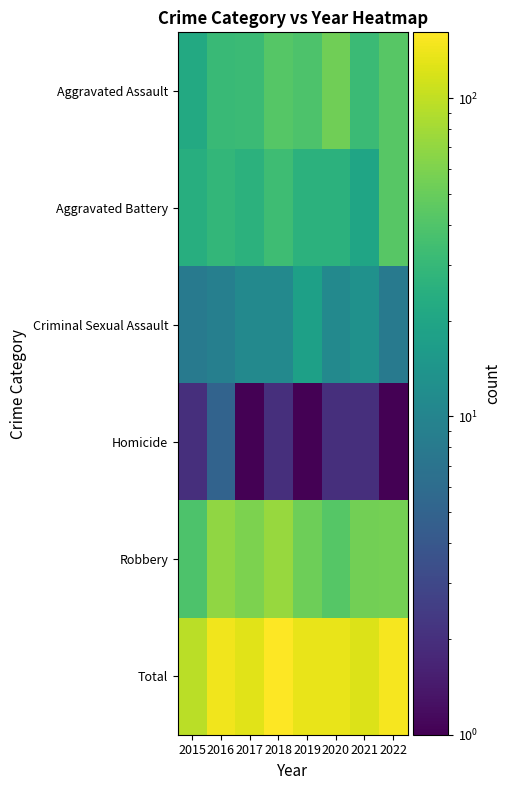

Reading left to right, transcribe all the data shown in this chart.

Aggravated Assault: 2015=22	2016=31	2017=32	2018=42	2019=39	2020=54	2021=32	2022=43
Aggravated Battery: 2015=24	2016=29	2017=26	2018=33	2019=26	2020=26	2021=20	2022=43
Criminal Sexual Assault: 2015=8	2016=9	2017=11	2018=11	2019=18	2020=11	2021=13	2022=8
Homicide: 2015=2	2016=5	2017=1	2018=2	2019=1	2020=2	2021=2	2022=1
Robbery: 2015=39	2016=69	2017=59	2018=73	2019=52	2020=42	2021=55	2022=56
Total: 2015=95	2016=143	2017=129	2018=161	2019=136	2020=135	2021=122	2022=151